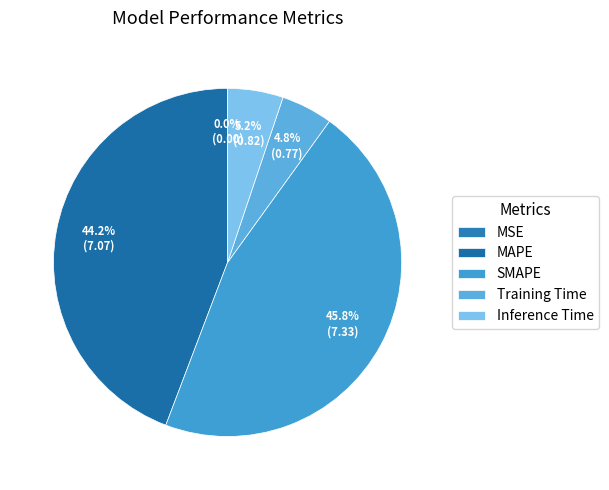

To the nearest percent, what is the difference between the largest and smallest slice percentages?

46%